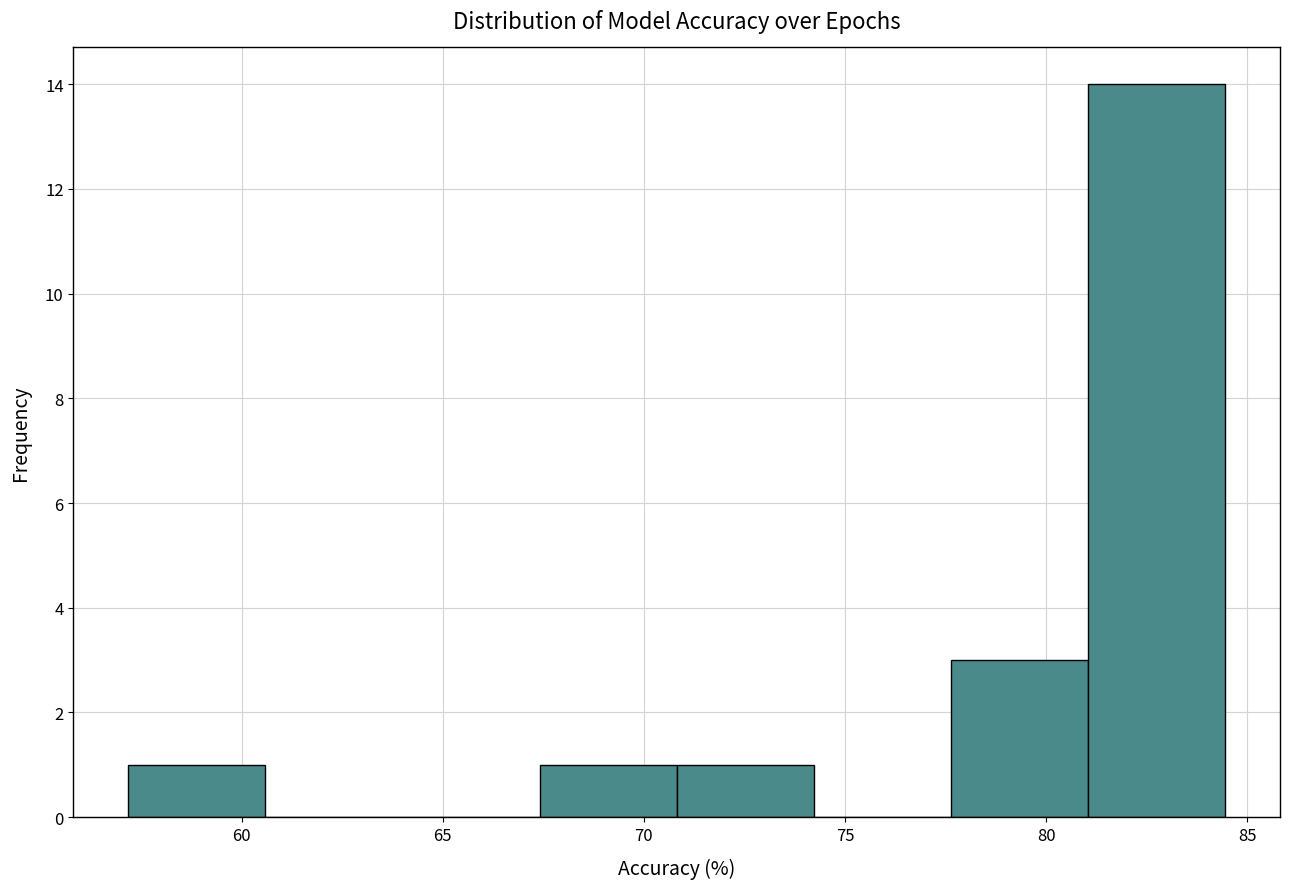

Reading left to right, transcribe this chart: for each bar, give the range it covers on the x-axis and its height. Neither the bar edges nor the heights are printed on the chart, so give them approximately, as read against the axes.

57.0 to 60.5: 1
60.5 to 64.0: 0
64.0 to 67.5: 0
67.5 to 71.0: 1
71.0 to 74.0: 1
74.0 to 77.5: 0
77.5 to 81.0: 3
81.0 to 84.5: 14